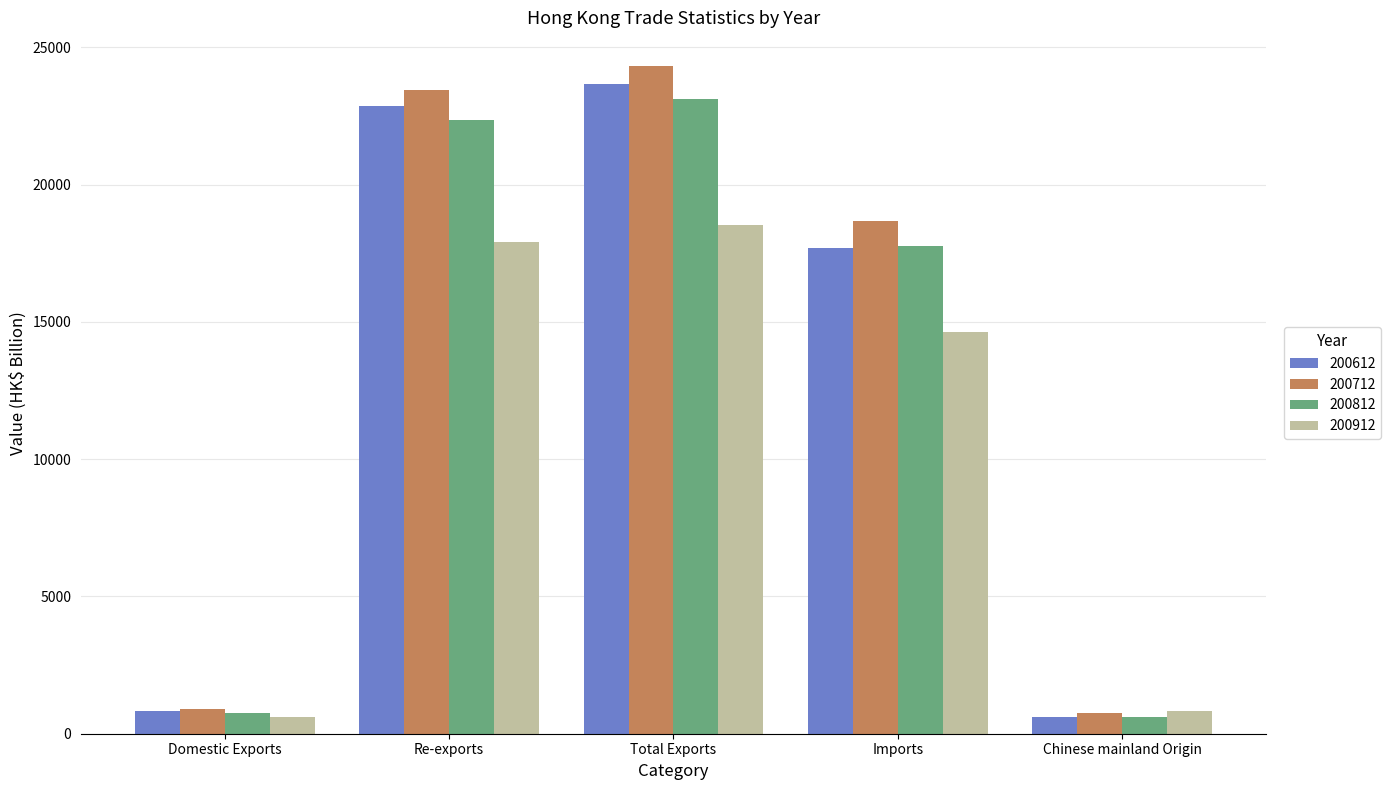

Reading right to left, extract all data points from this chart.

200612: 614.9	17681.1	23684.4	22861.9	822.5
200712: 743.2	18682.8	24333.0	23440.2	892.9
200812: 614.9	17771.7	23116.2	22373.0	743.2
200912: 822.5	14616.1	18534.9	17919.9	614.9